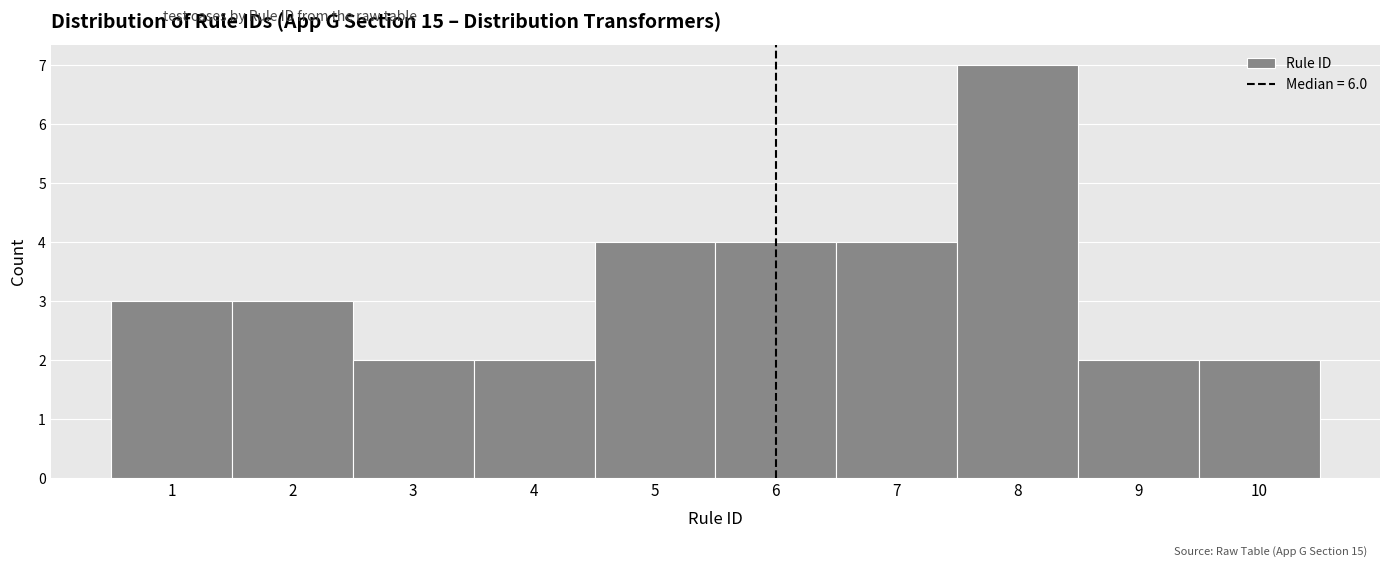

Over which range of the x-axis is the bar tallest?

7.5 to 8.5